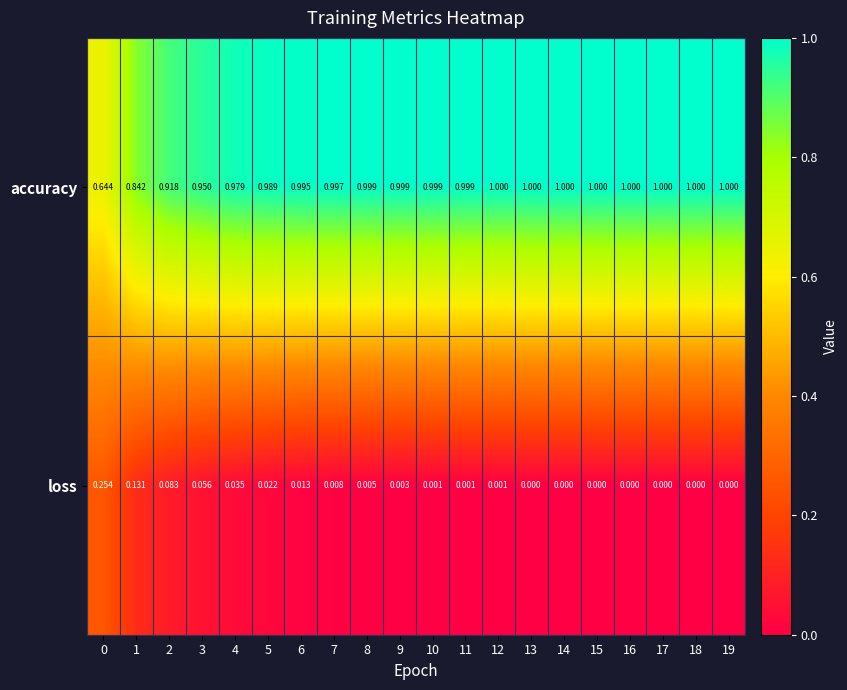

Which series has the largest total across all categories?

accuracy